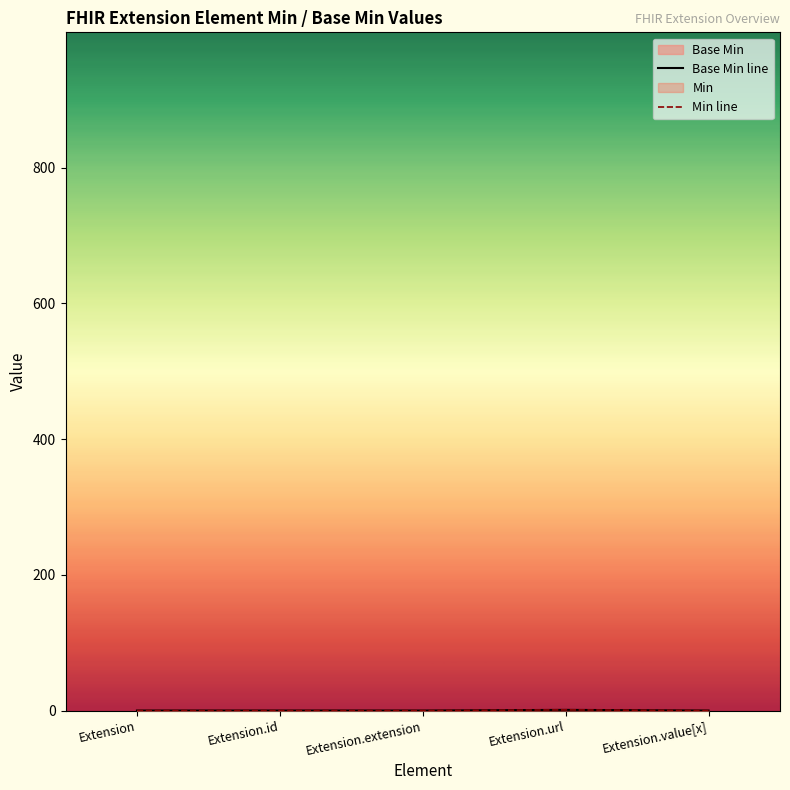

What is the label of the 4th point from the right?

Extension.id